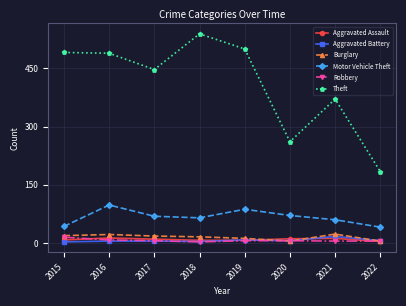

Which category has the highest value across all series?

2018